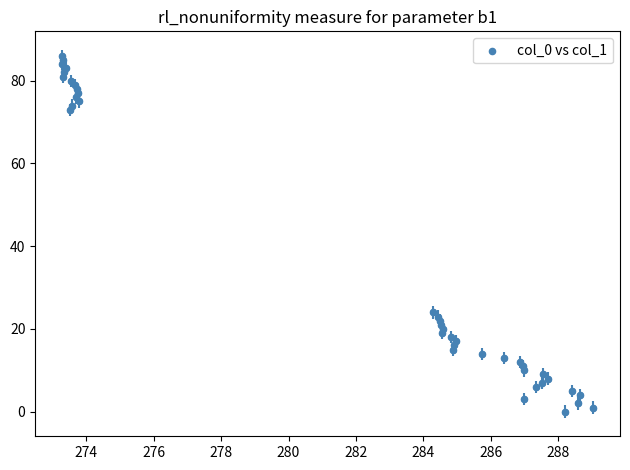

What is the range of Y values (max minus min)?

86